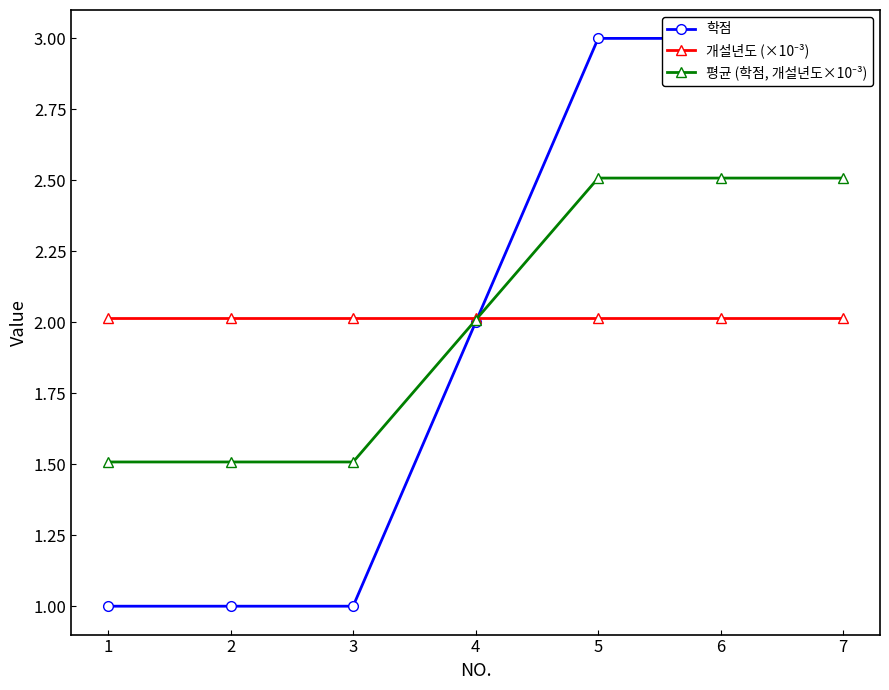

Is the value of 개설년도 (×10⁻³) at 2 greater than the value of 학점 at 5?

No